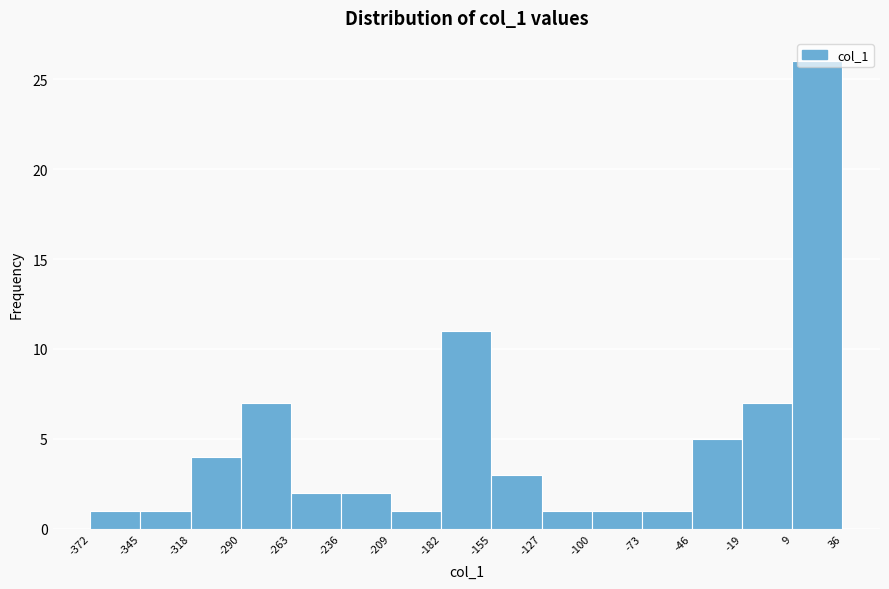

How tall is the bar that spans 9 to 36 on the x-axis? The values are not printed on the chart, so give them approximately, as read against the axis.

26